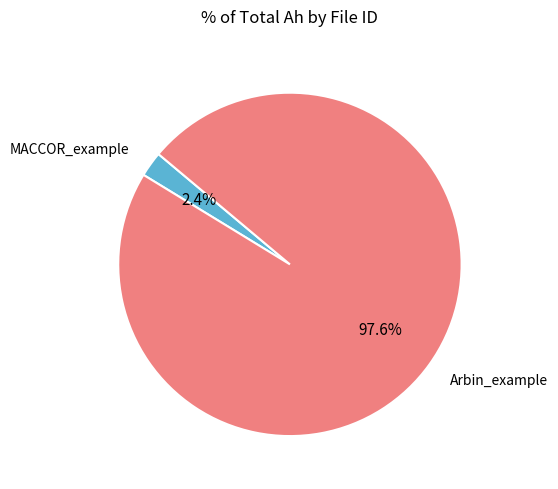

To the nearest percent, what percentage of the pie is MACCOR_example?

2%